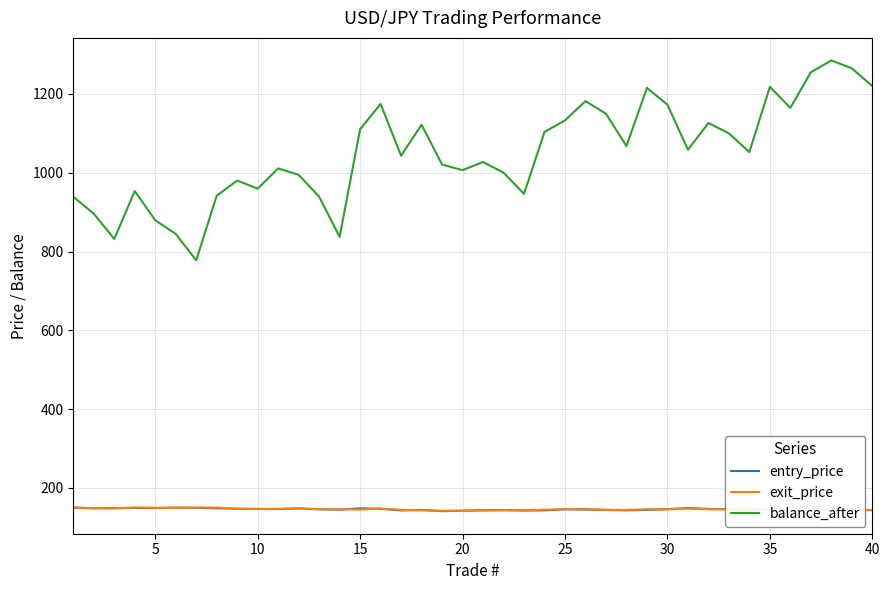

Which series has the widest spread of values?

balance_after